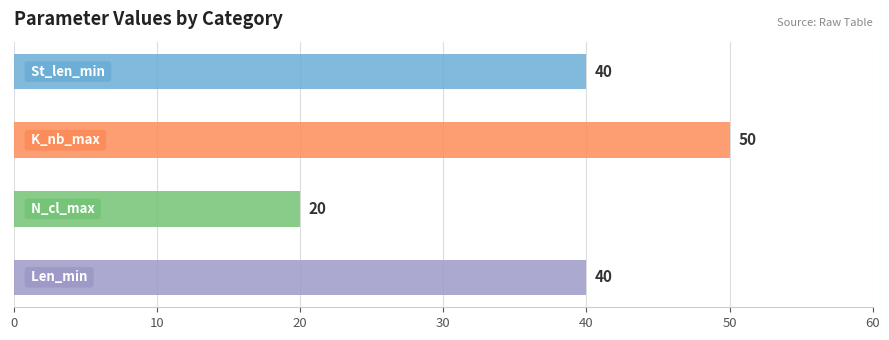

What is the minimum value shown in the chart?

20